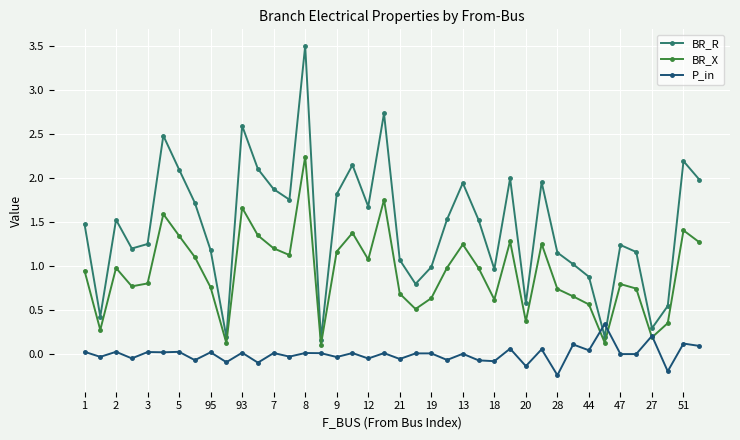

Which series has the largest total across all categories?

BR_R